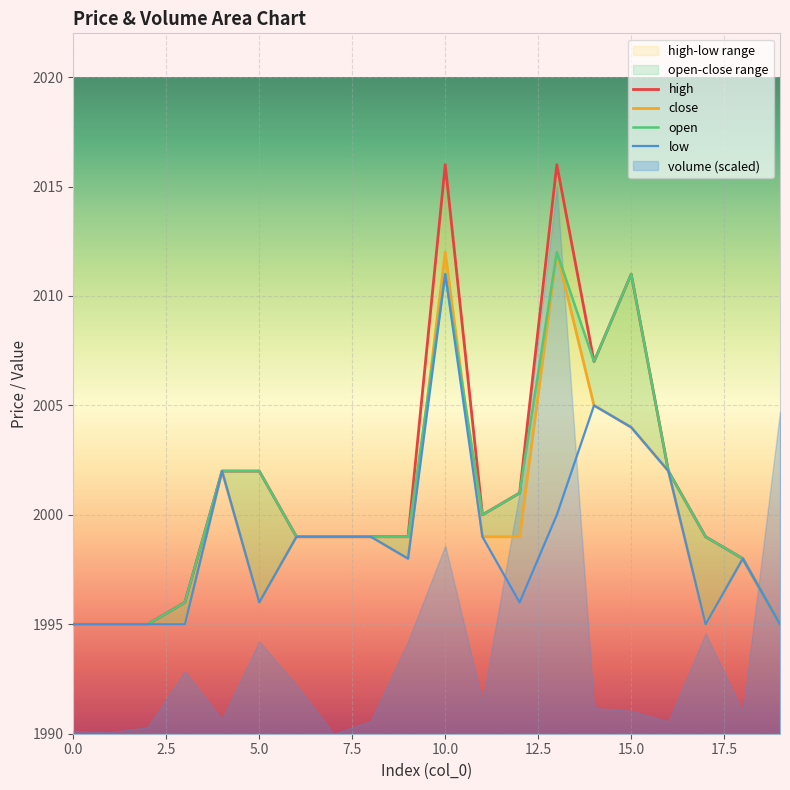

What is the highest value of the close series?

2012